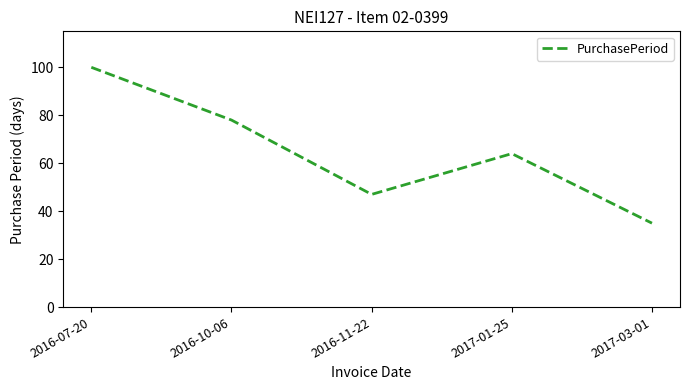

What position from the left is 2016-10-06?

2